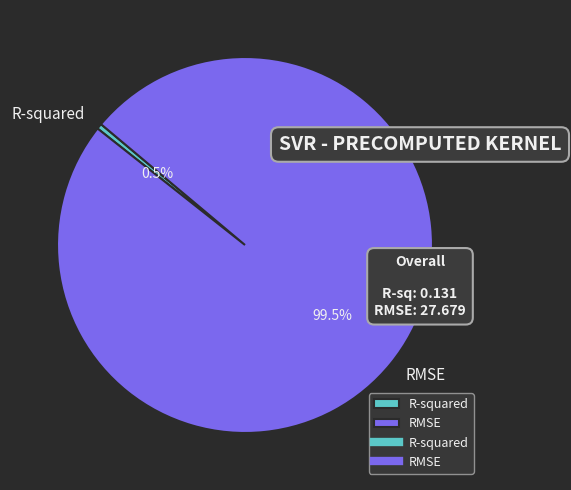

Between R-squared and RMSE, which is larger?

RMSE